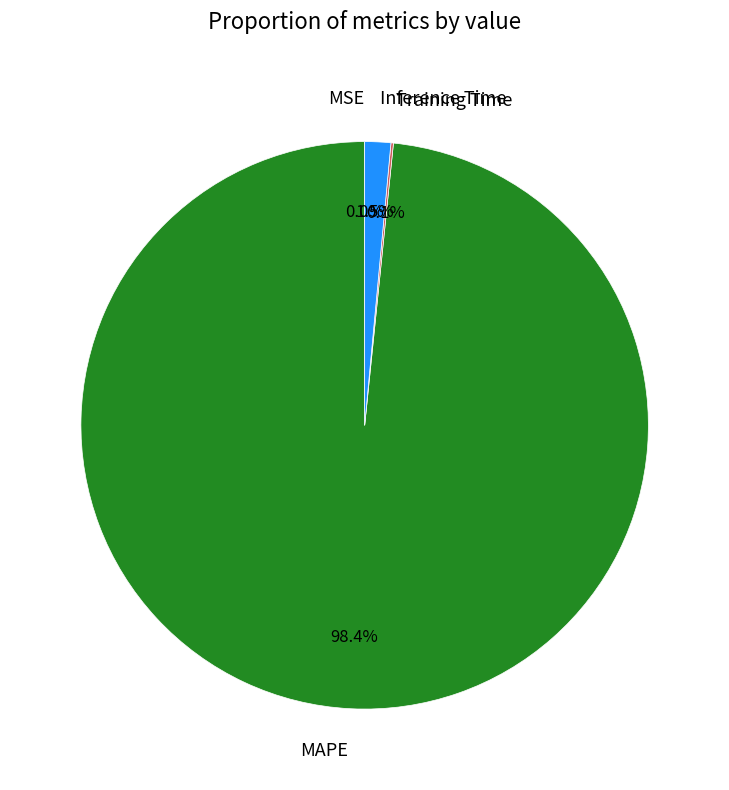

Which slice is the largest?

MAPE